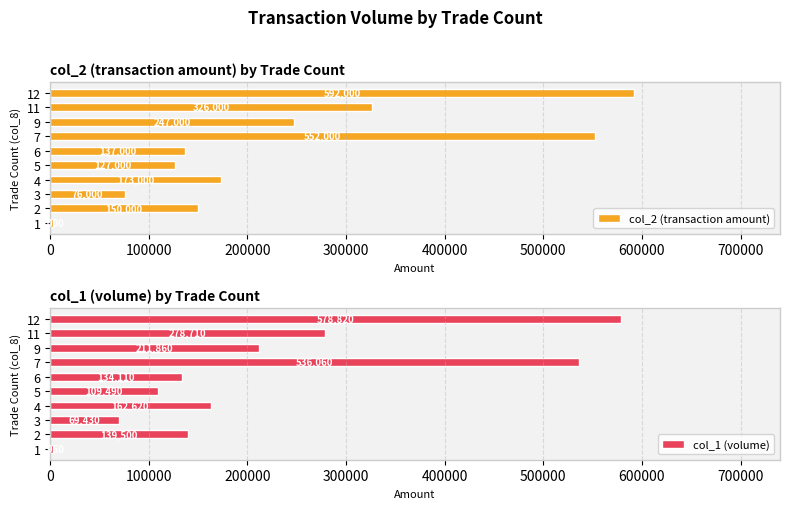

At which label does col_2 (transaction amount) reach its peak?

12